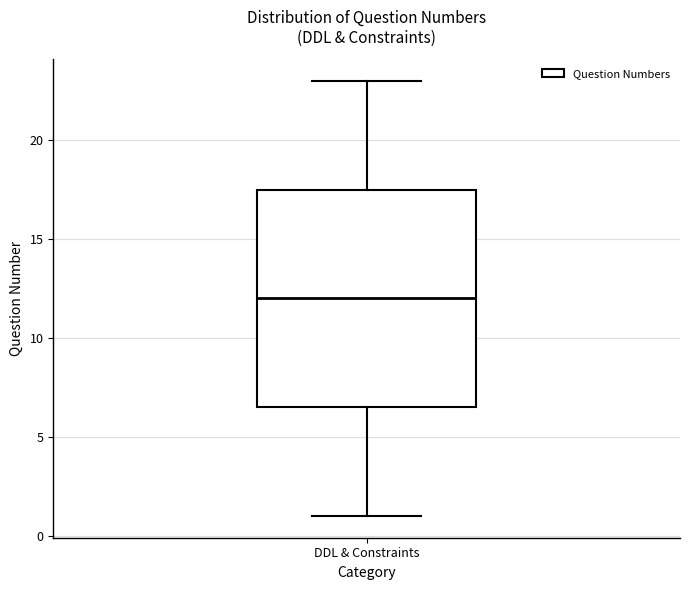

Where does the median line of the box for DDL & Constraints sit on the y-axis? The values are not printed on the chart, so give them approximately, as read against the axis.

12.0